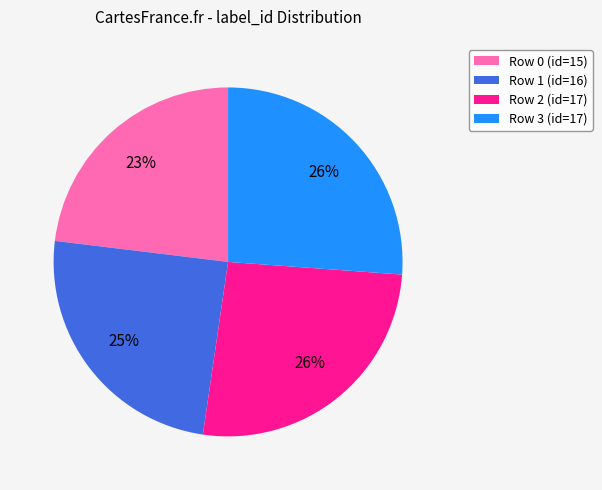

Is it true that Row 0 (id=15) is 35% of the pie?

False